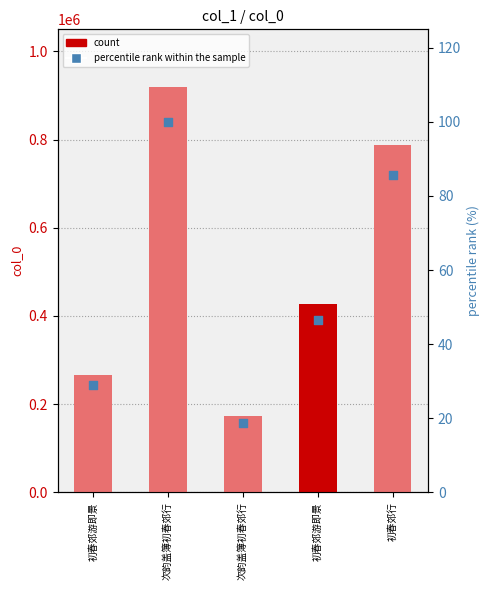

Which series reaches the maximum Y coordinate?

col_0